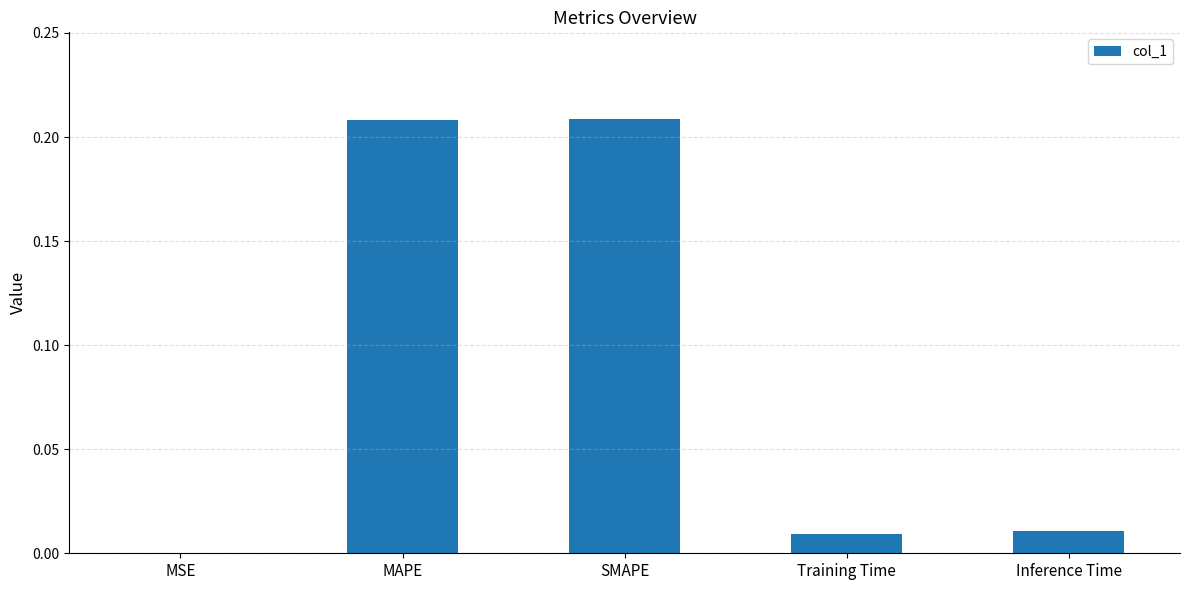

Which category has the lowest value across all series?

MSE